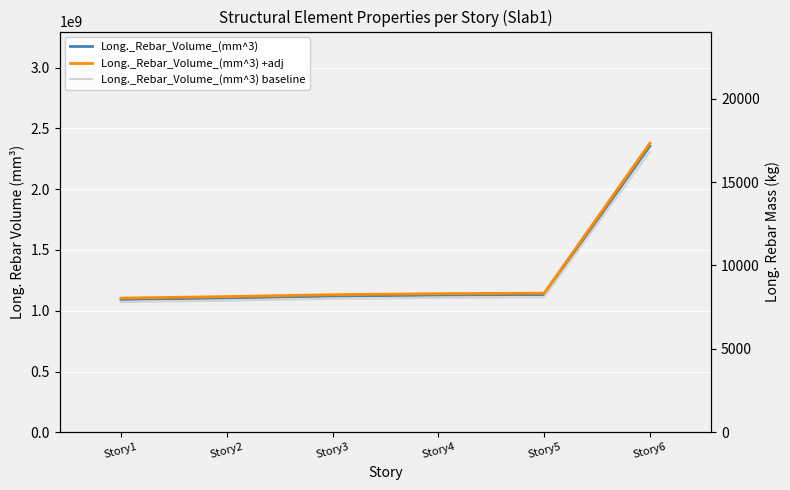

Rank the series at Story3 from lowest to highest value.

Long._Rebar_Volume_(mm^3) baseline, Long._Rebar_Volume_(mm^3), Long._Rebar_Volume_(mm^3) +adj